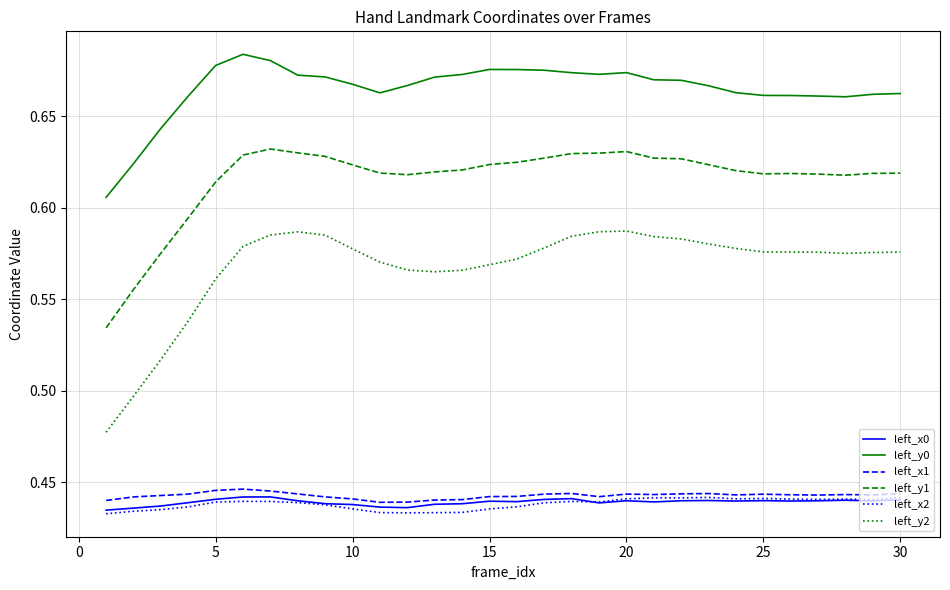

True or false: left_x1 and left_y2 intersect in this chart.

False